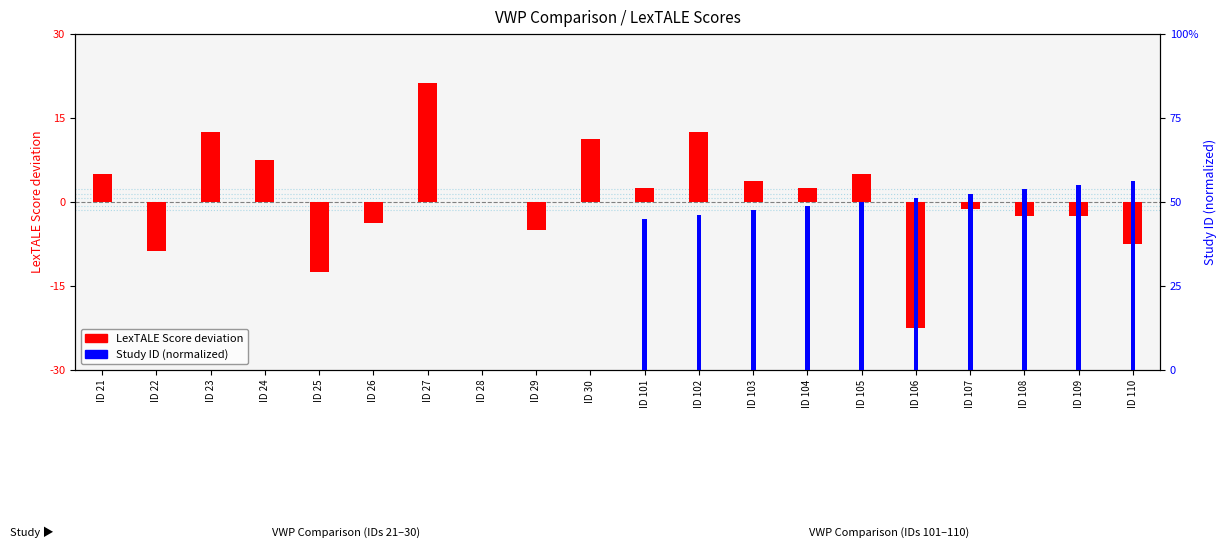

How many data points in Study ID (normalized) are less than 3?

10